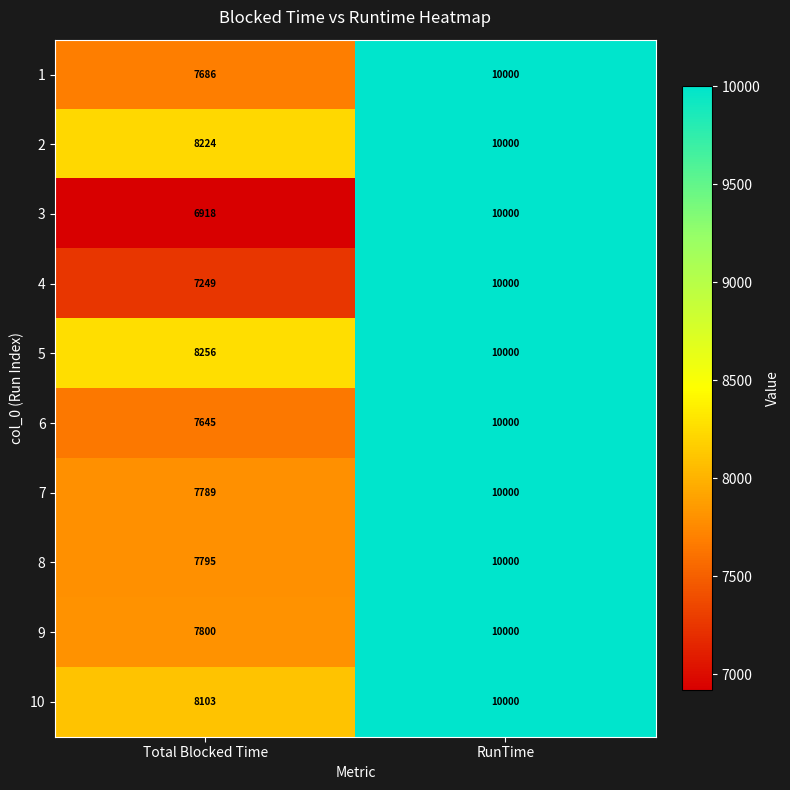

Reading left to right, list all the values displayed in this chart.

1: Total Blocked Time=7686	RunTime=10000
2: Total Blocked Time=8224	RunTime=10000
3: Total Blocked Time=6918	RunTime=10000
4: Total Blocked Time=7249	RunTime=10000
5: Total Blocked Time=8256	RunTime=10000
6: Total Blocked Time=7645	RunTime=10000
7: Total Blocked Time=7789	RunTime=10000
8: Total Blocked Time=7795	RunTime=10000
9: Total Blocked Time=7800	RunTime=10000
10: Total Blocked Time=8103	RunTime=10000